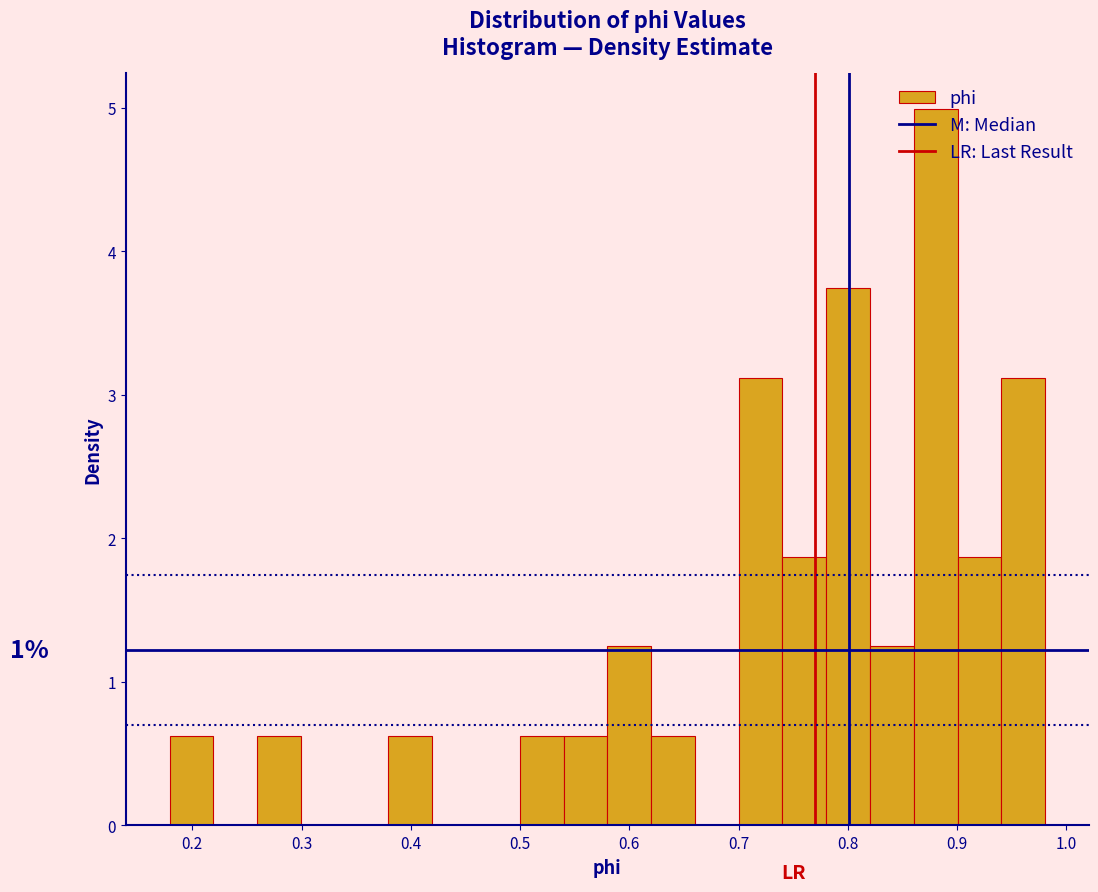

Which range on the x-axis has the tallest bar?

0.86 to 0.90